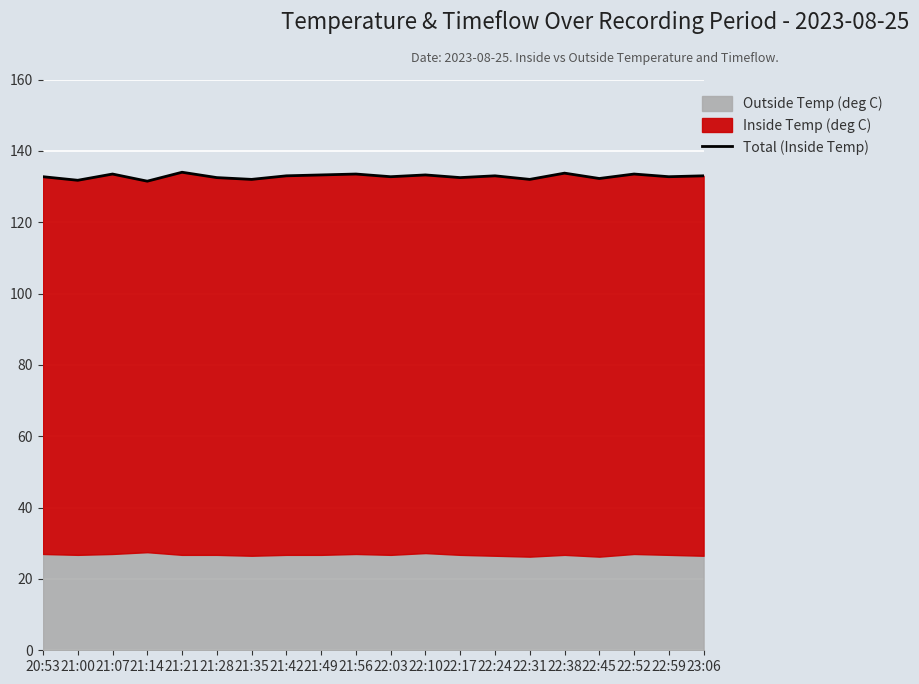

At which category does the chart reach its peak across all series?

21:21